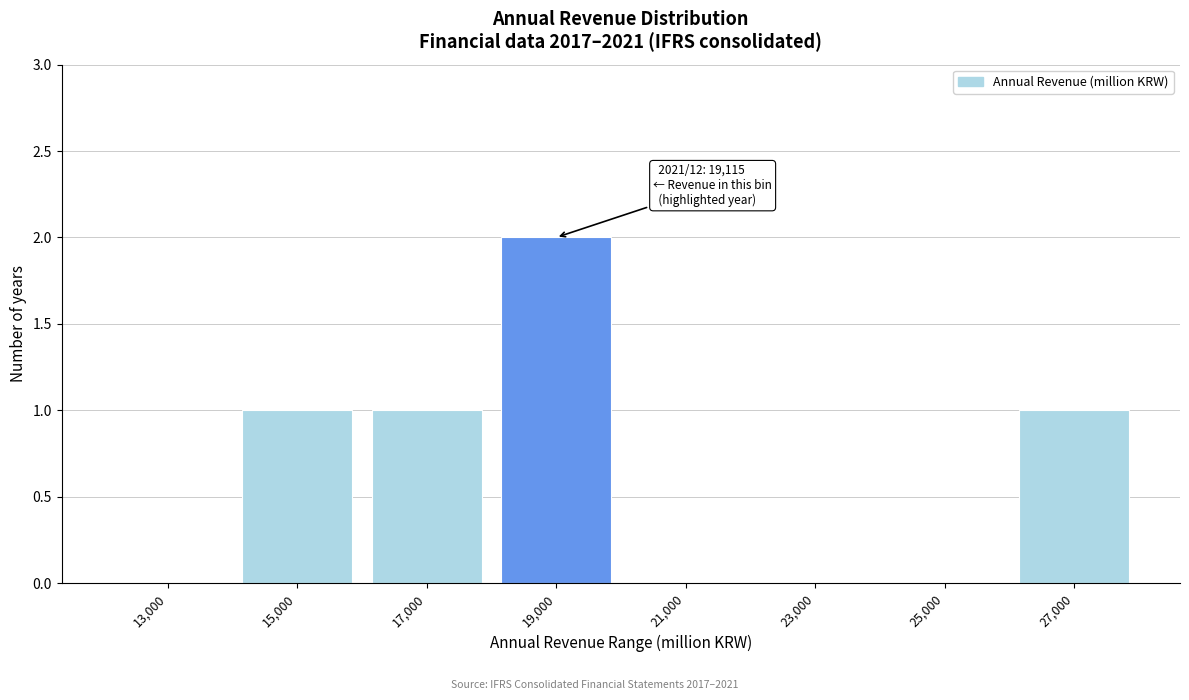

Reading right to left, list all the values displayed in this chart.

27,000=1	25,000=0	23,000=0	21,000=0	19,000=2	17,000=1	15,000=1	13,000=0